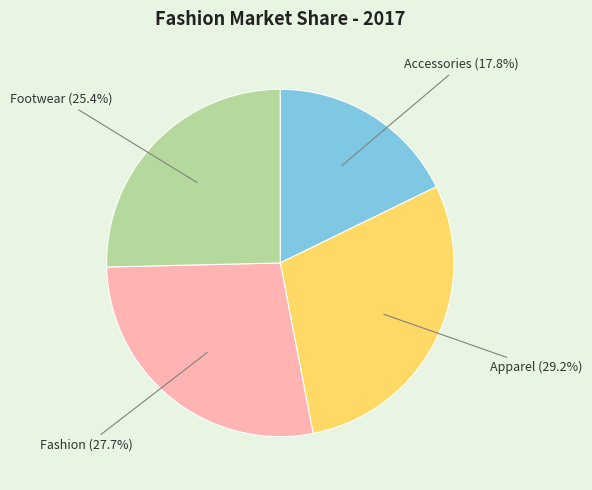

Is there any slice that represents more than half of the pie?

No